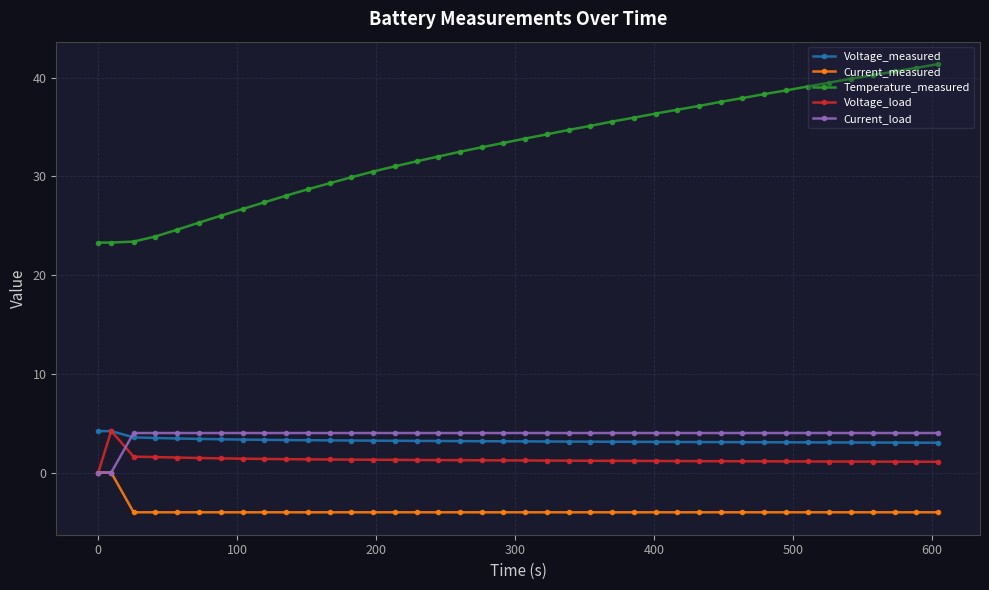

What is the highest value of the Current_load series?

4.0